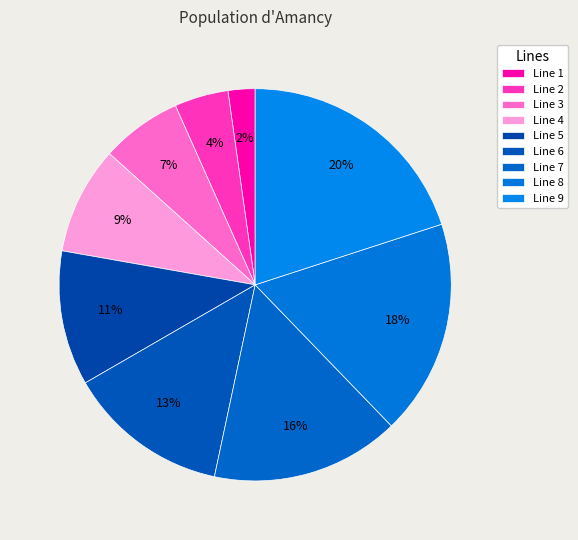

What is the total percentage of Line 7 and Line 1?

17.8%